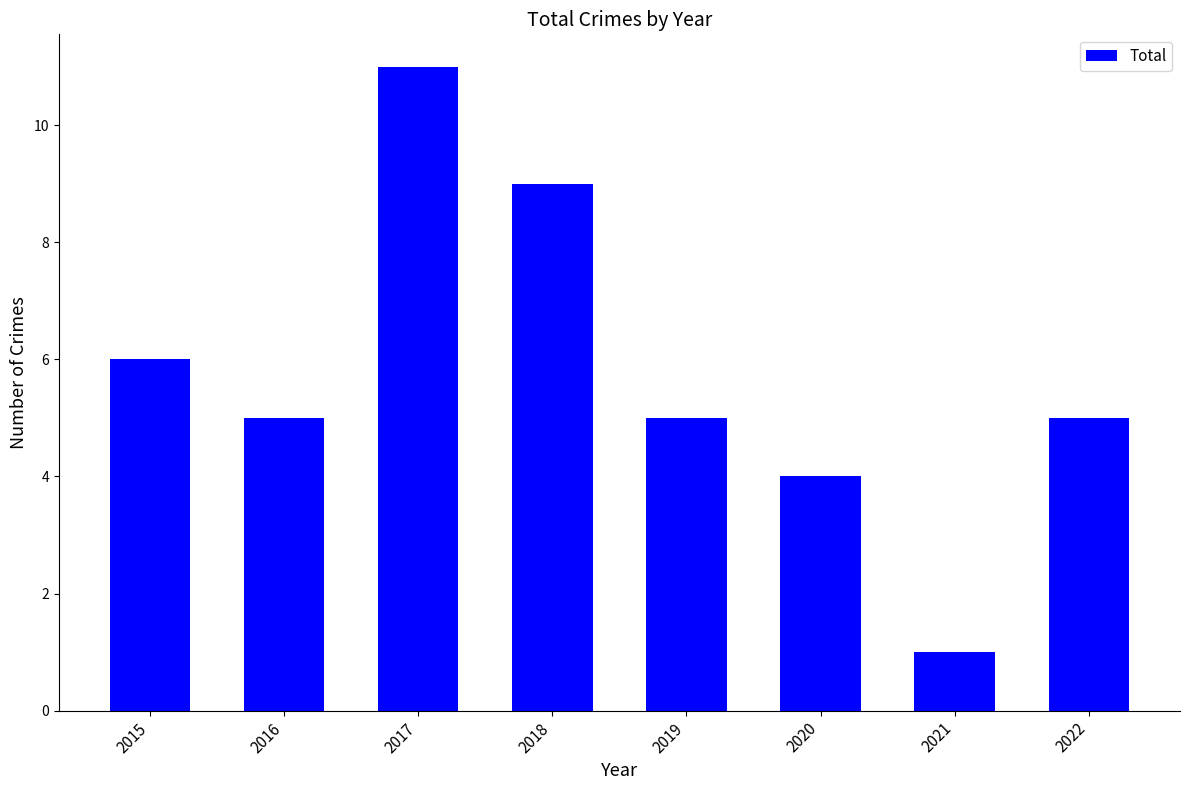

Reading left to right, what are all the values shown in this chart?

2015=6	2016=5	2017=11	2018=9	2019=5	2020=4	2021=1	2022=5